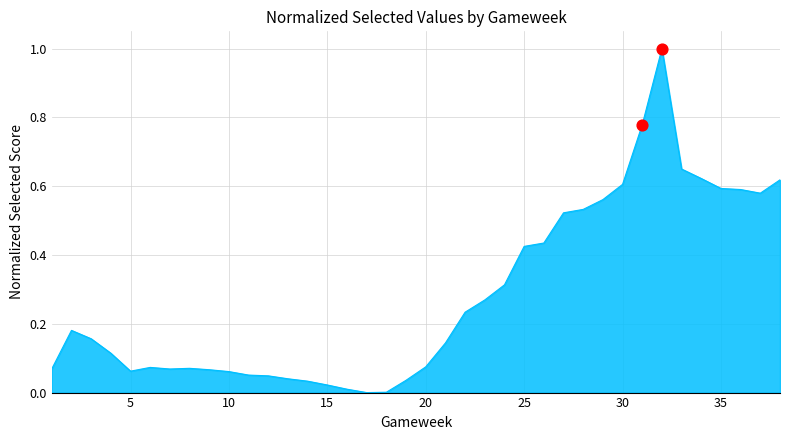

What is the maximum value shown in the chart?

1.0